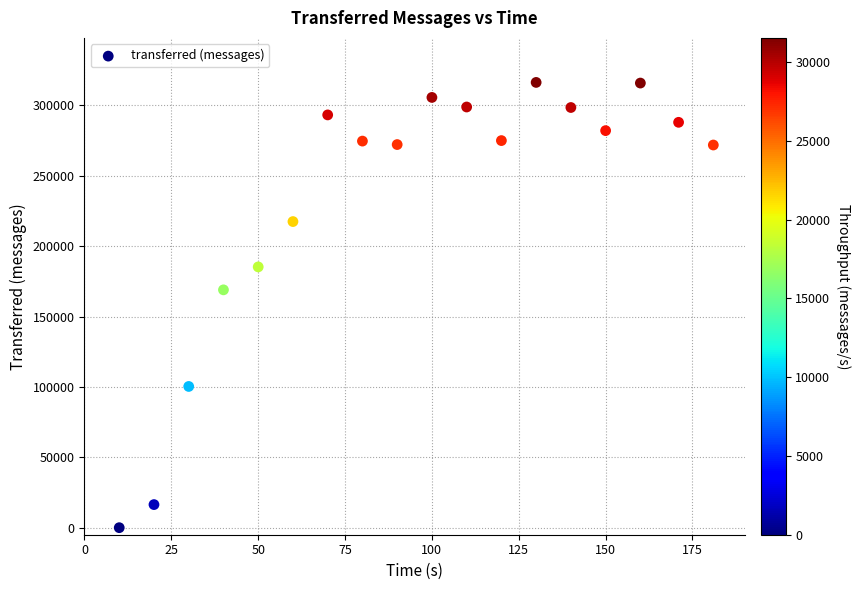

What Y value in the scatter plot is closest to 158140?

168940